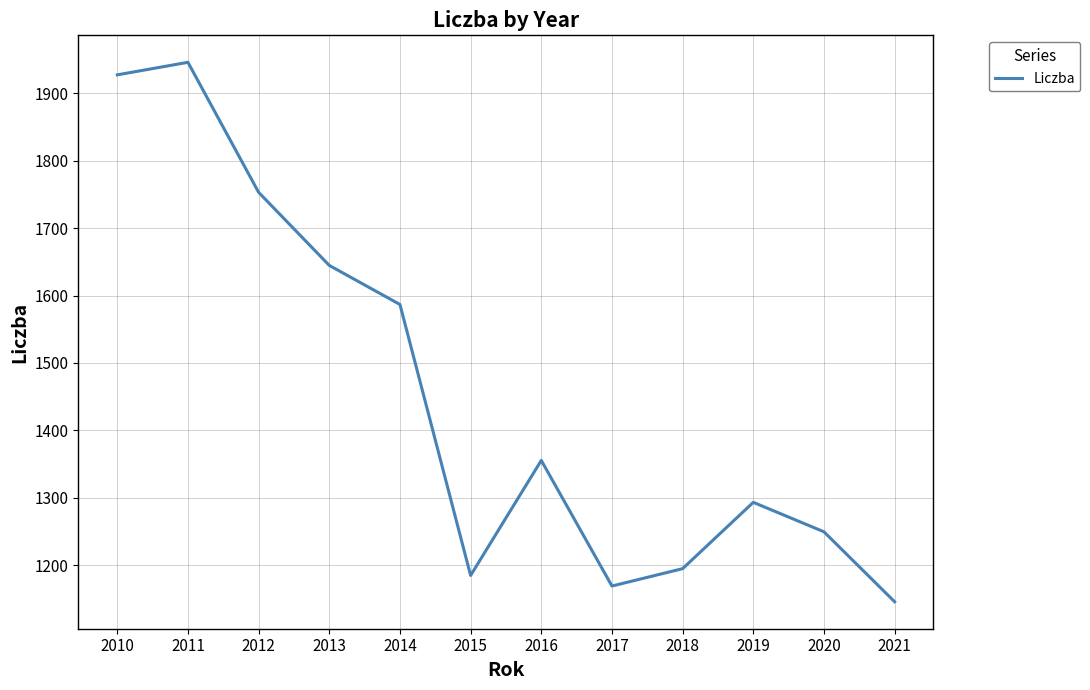

At which category does the data reach its first local peak?

2011